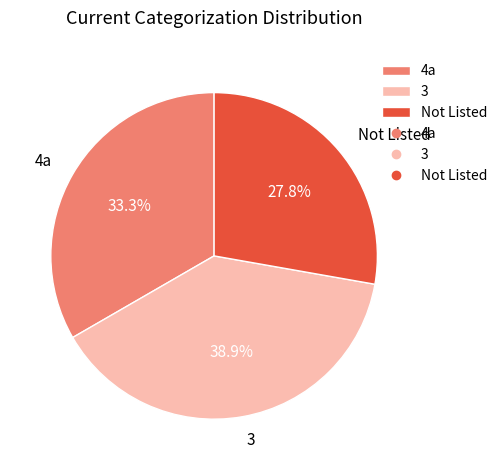

To the nearest percent, what portion does 3 represent?

39%